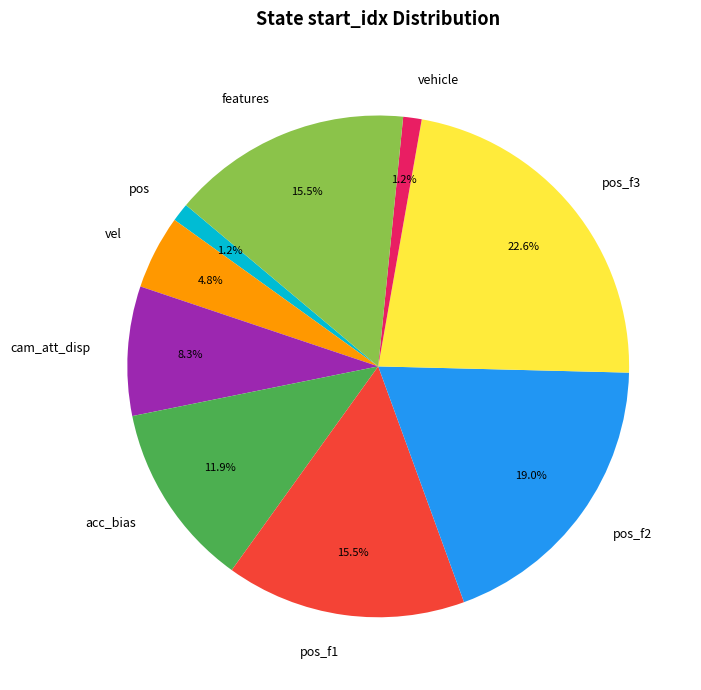

Does vehicle represent more than half of the total?

No